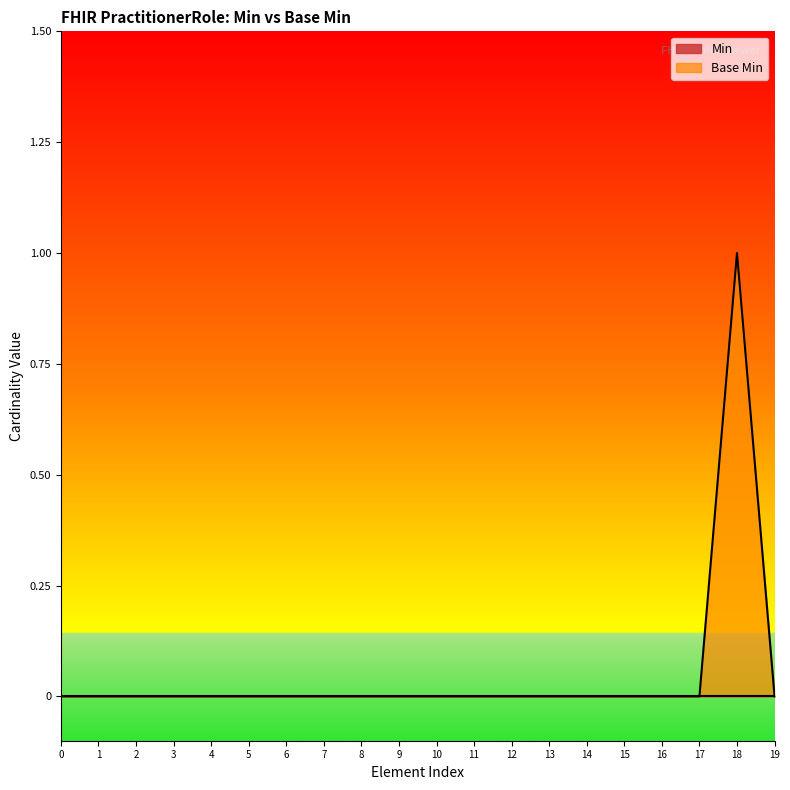

How many points are higher than both their immediate neighbors (excluding endpoints)?

1